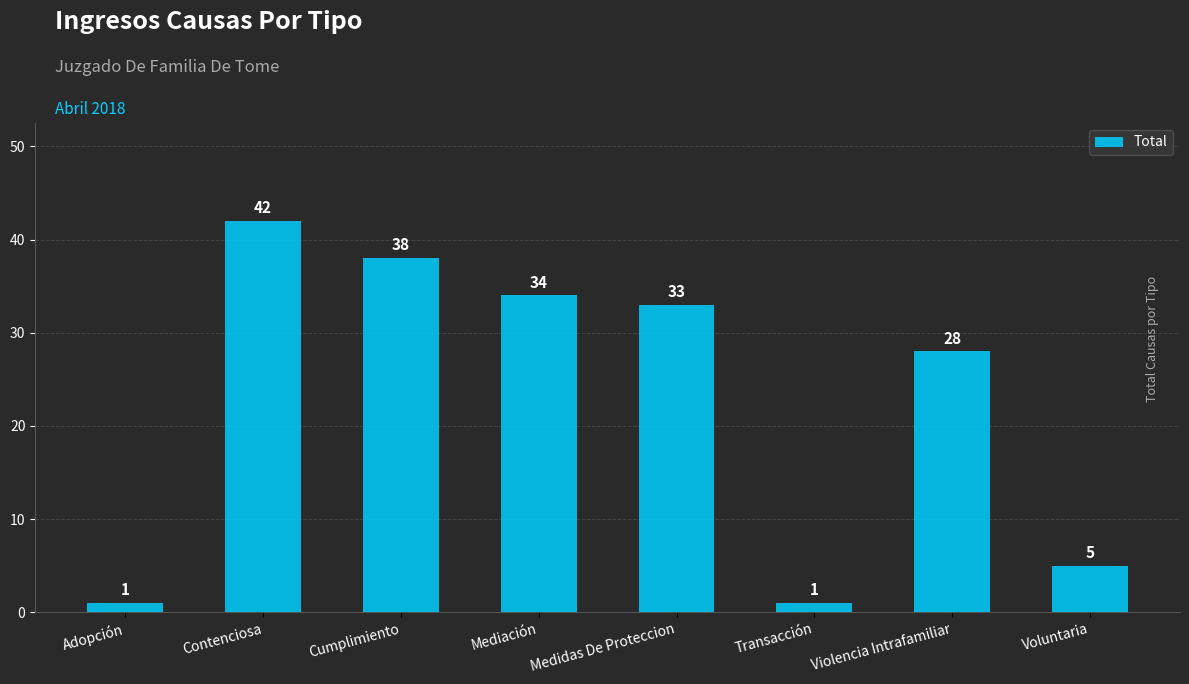

Reading left to right, list all the values displayed in this chart.

1	42	38	34	33	1	28	5